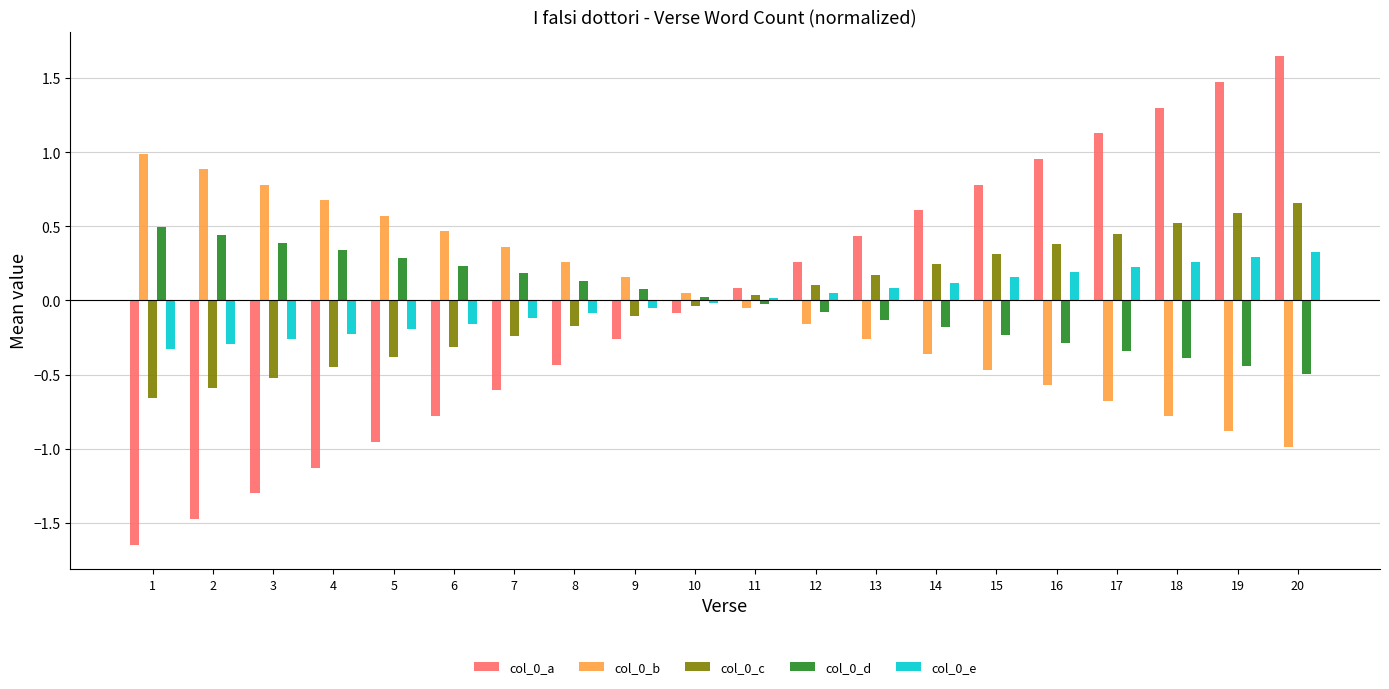

At which category does the chart reach its minimum across all series?

1